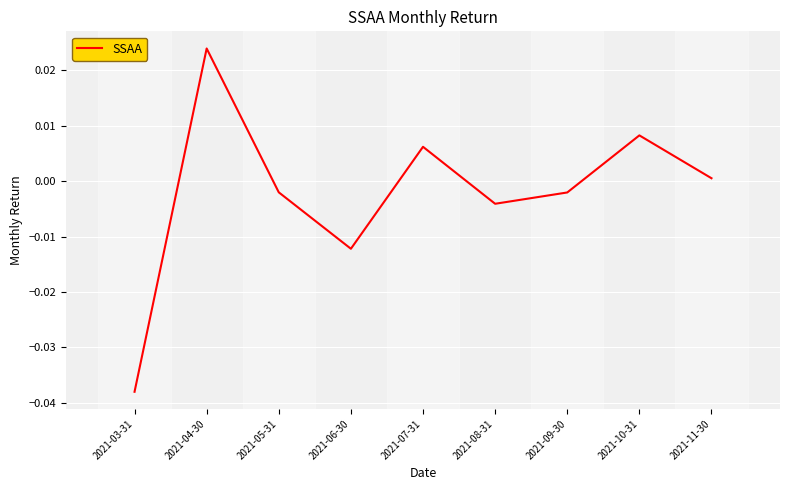

At which category does the chart reach its peak across all series?

2021-04-30